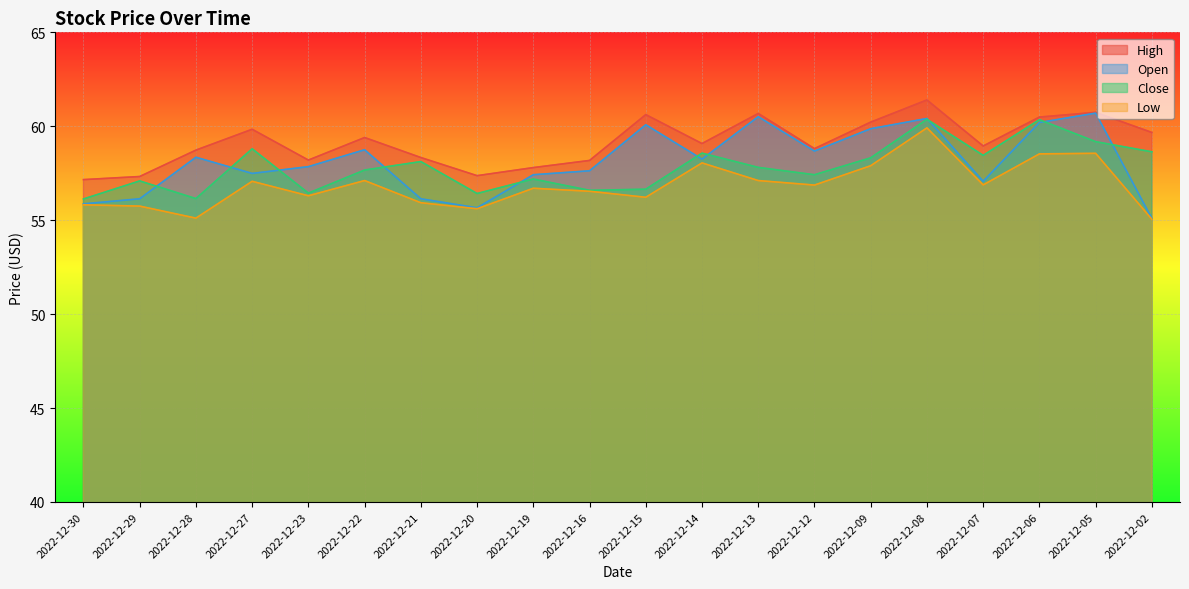

What is the value of the Close point at the 1st from the left?

56.1